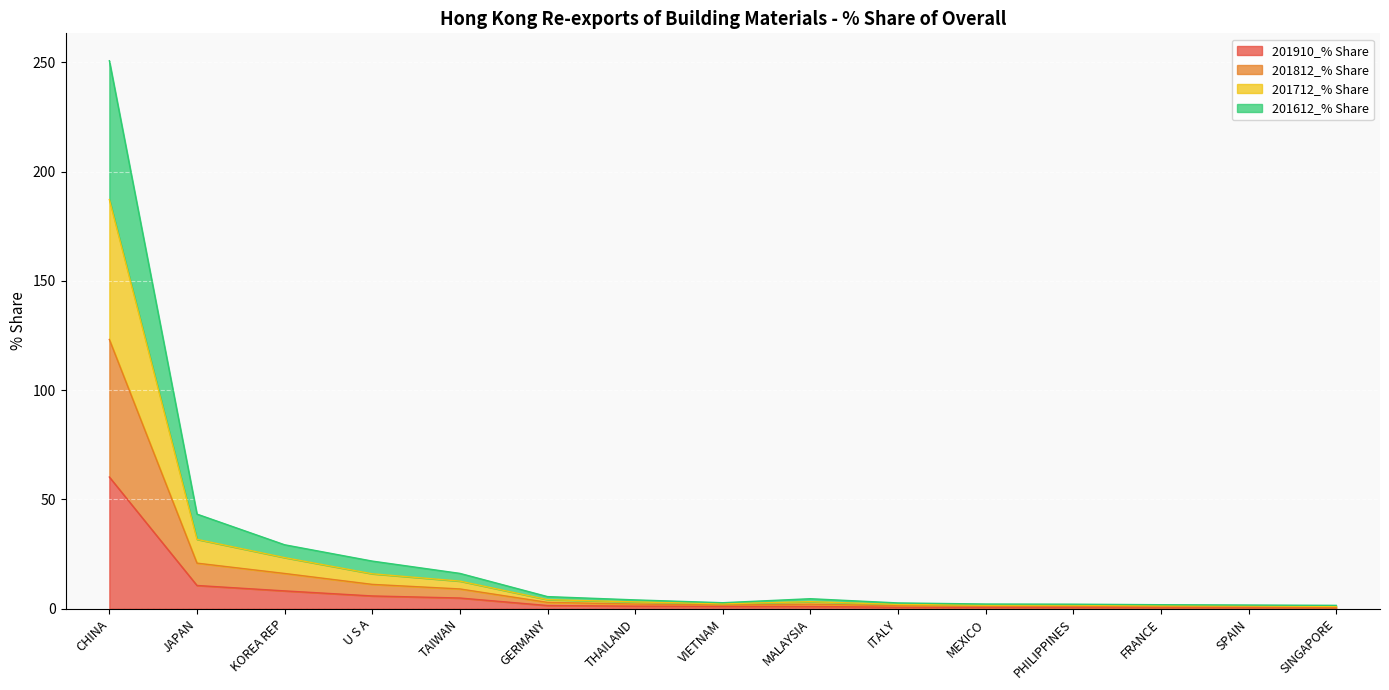

What is the difference between the second highest and second lowest values in the 201910_% Share series?

10.2